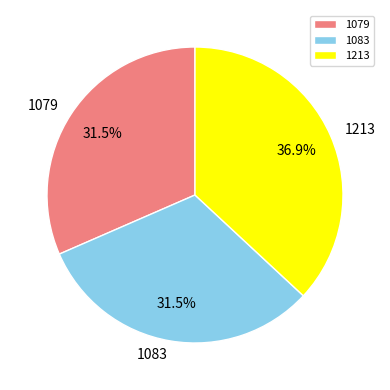

The 1213 slice represents 37% of the pie. True or false?

True